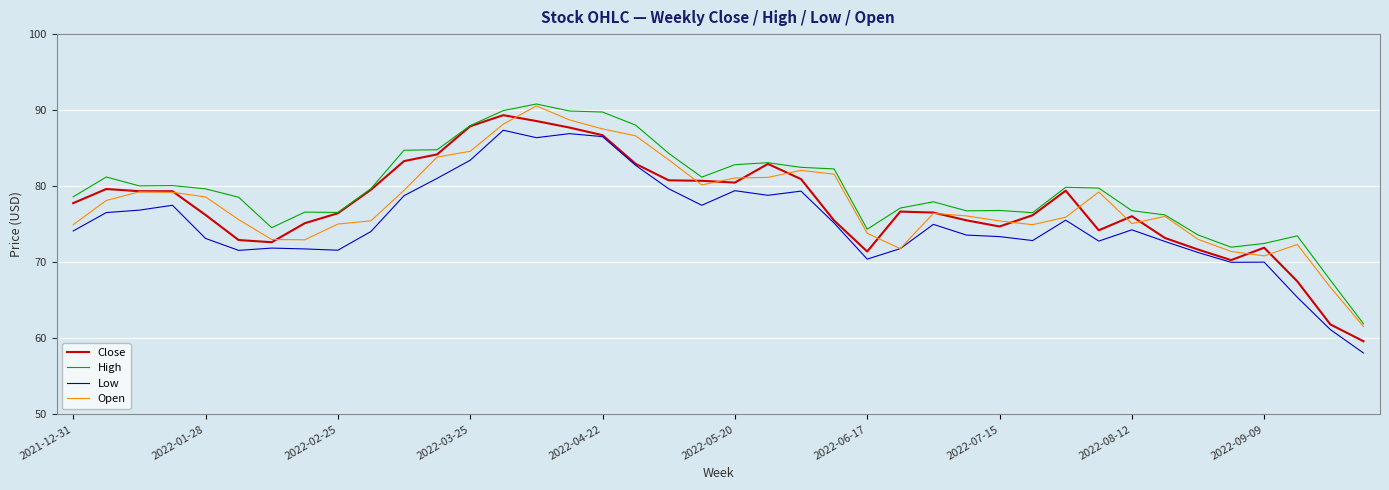

What is the difference between the maximum and minimum values in the High series?

28.9